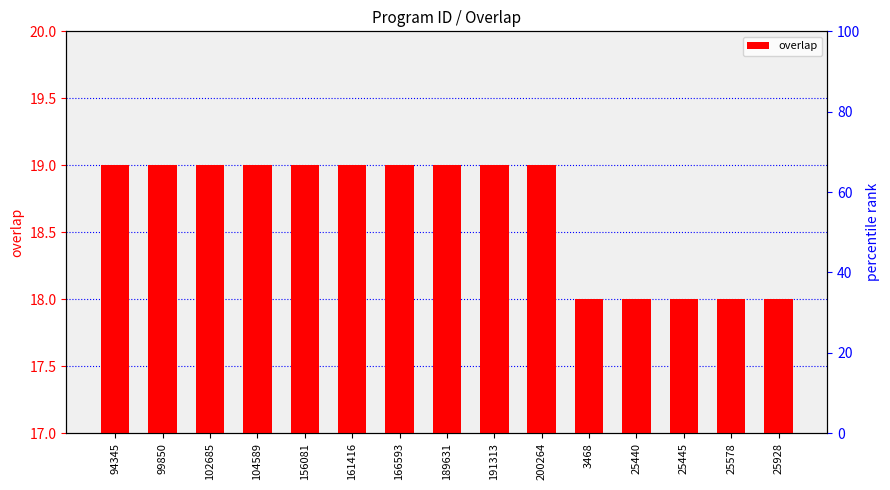

Count the number of categories in the chart.

15